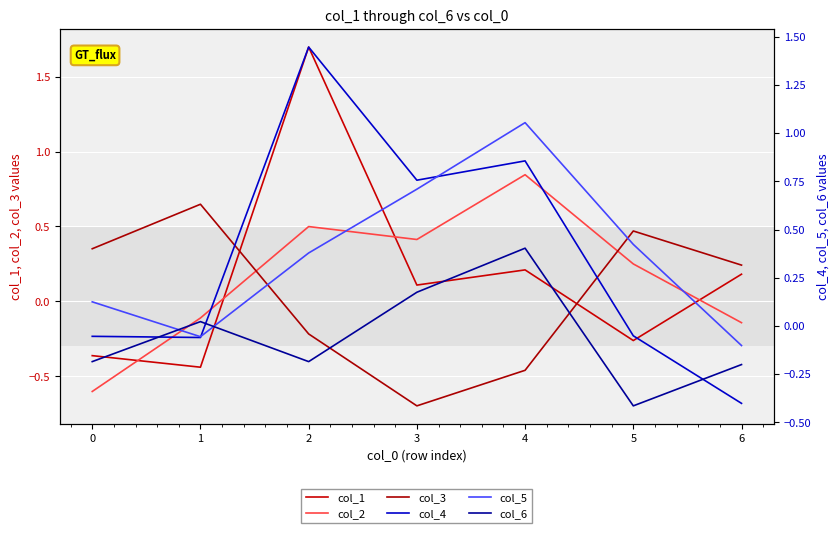

What is the sum of the col_3 values at 0 and 4?

-0.1